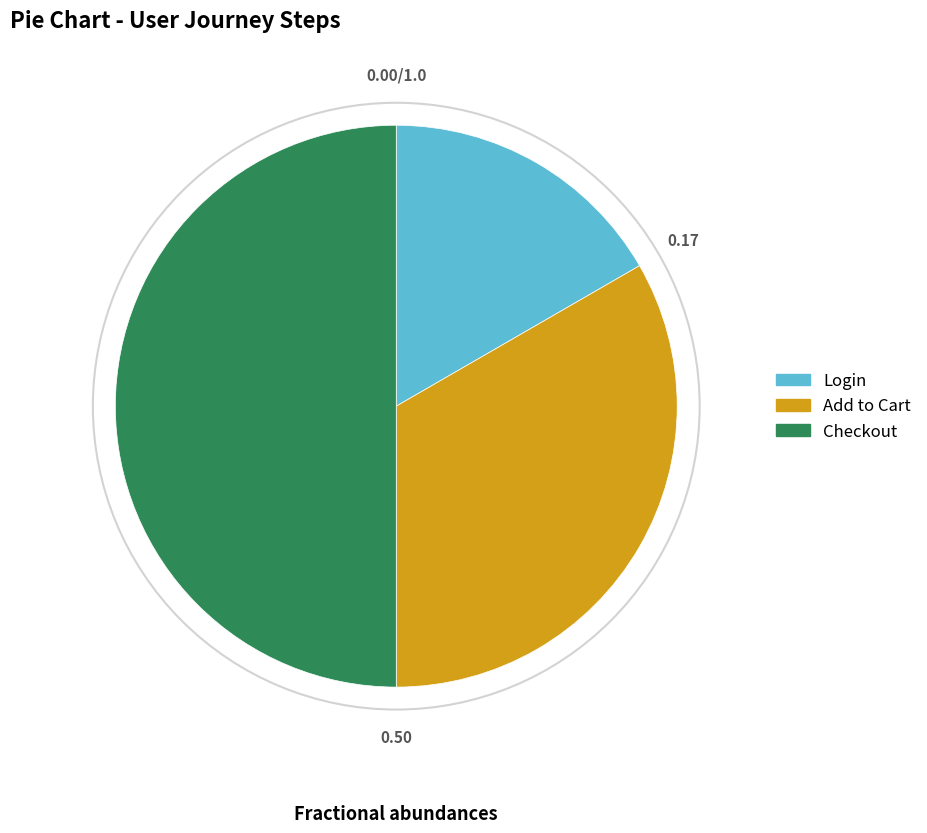

Is it true that Checkout is 50% of the pie?

True